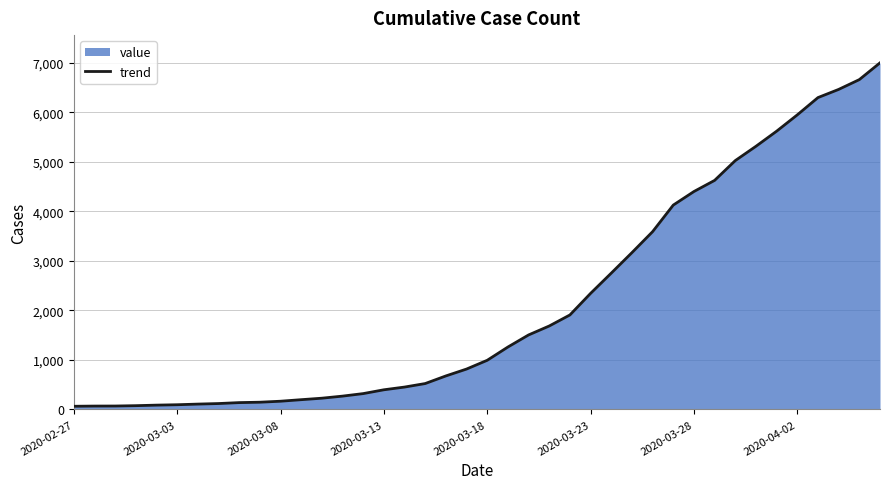

True or false: the data shows 210 at 2020-03-18.

False